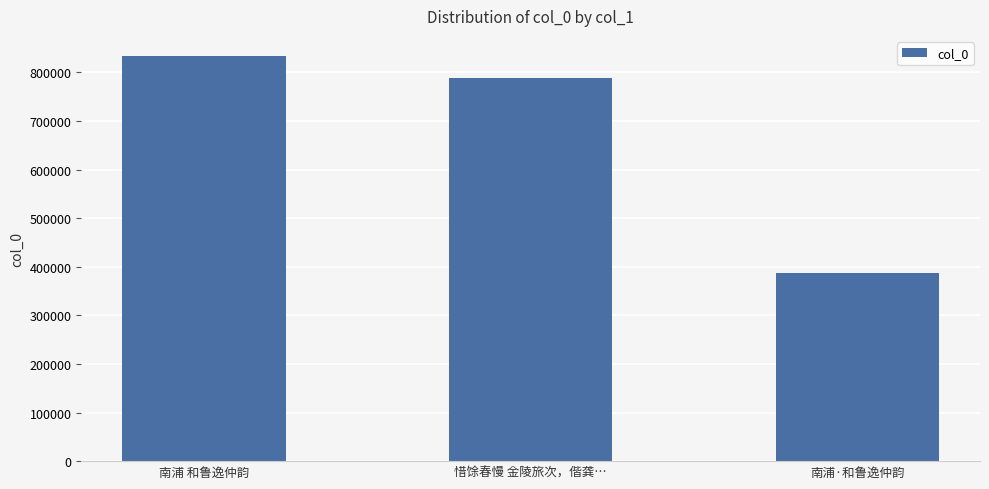

Which label corresponds to the largest value in the chart?

南浦 和鲁逸仲韵